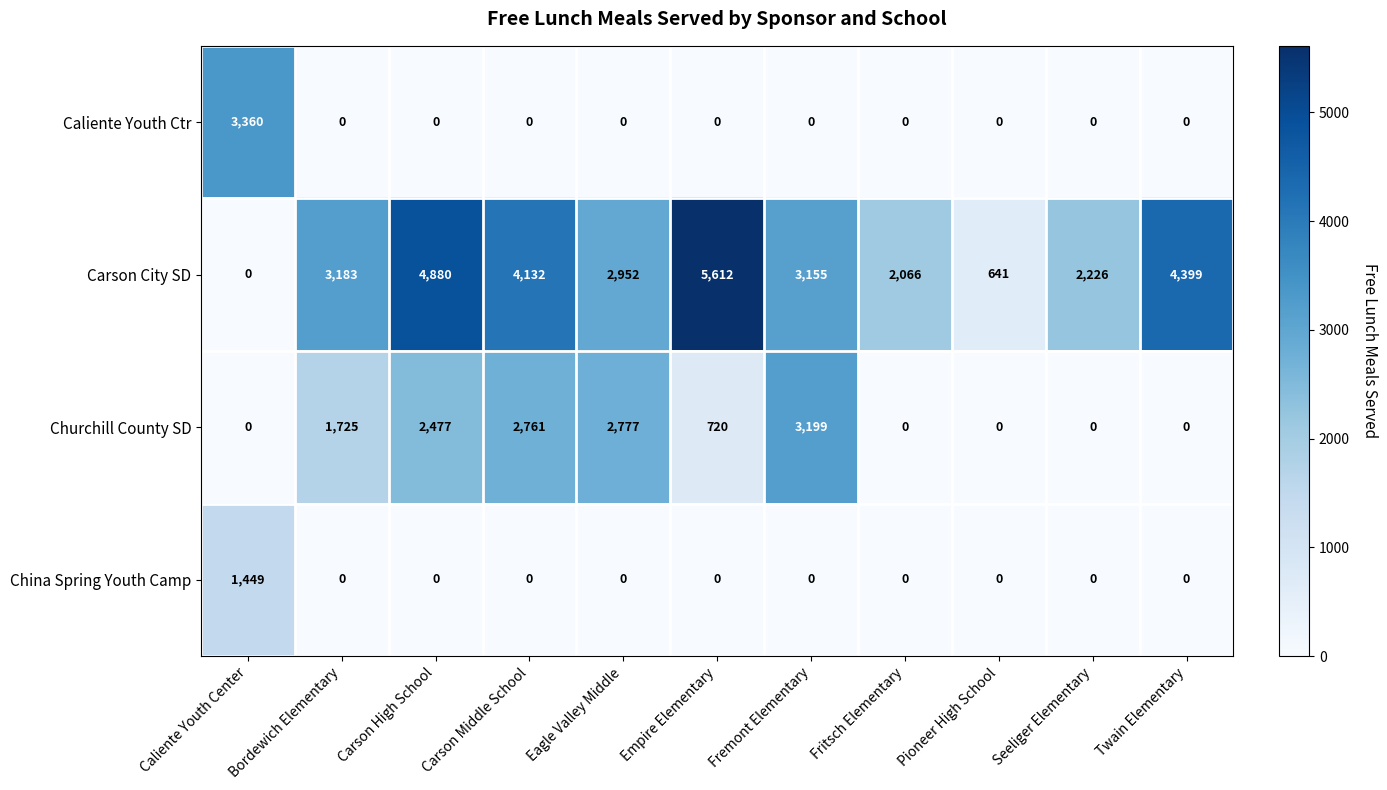

Between Fritsch Elementary and Pioneer High School, which series saw the biggest shift?

Carson City SD